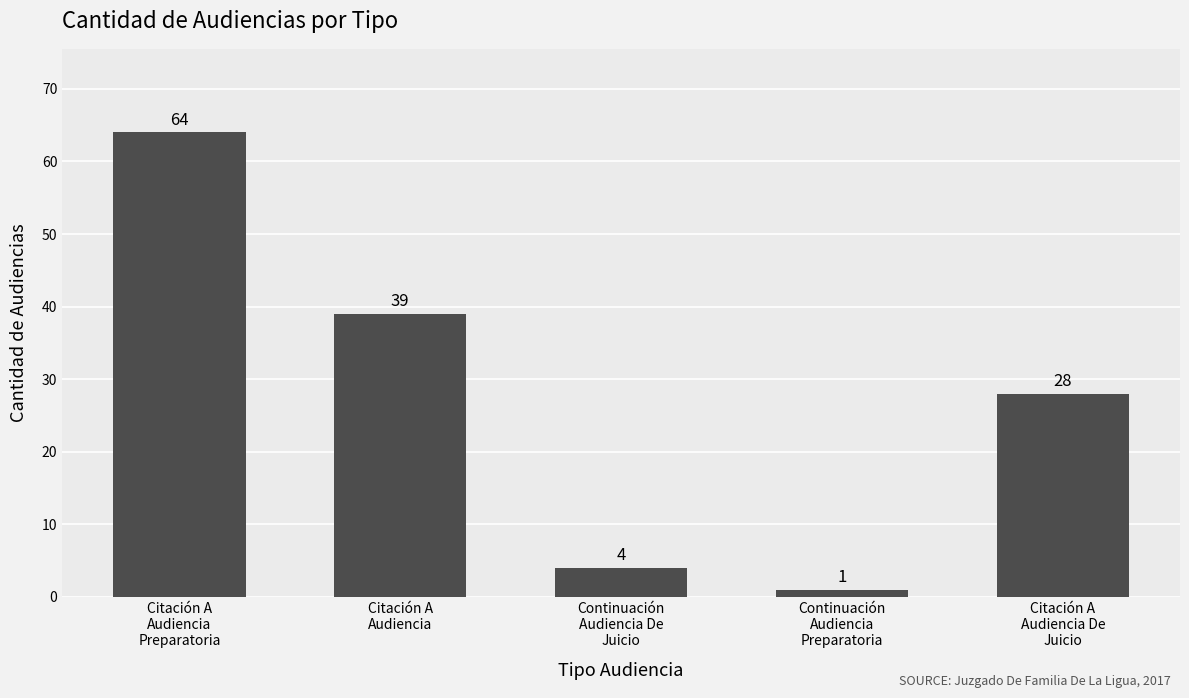

Does the chart contain any negative values?

No